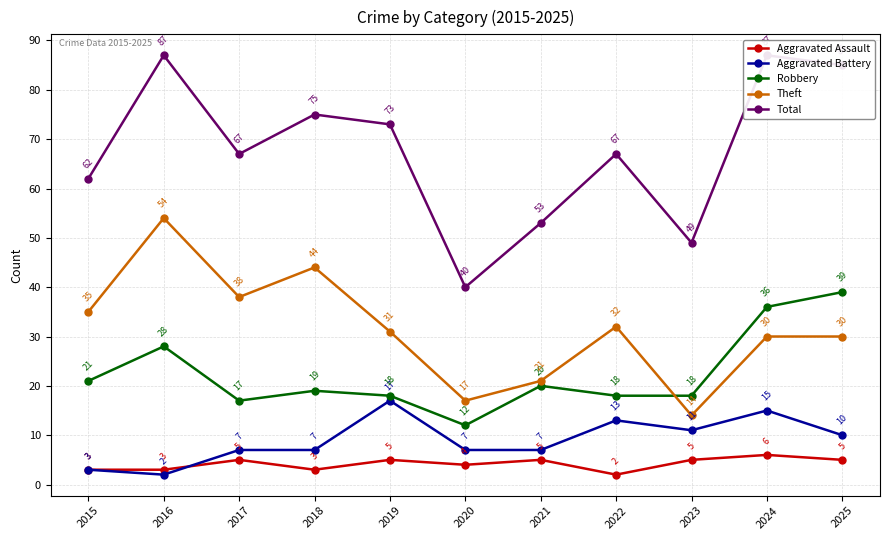

What is the total value across all series at 2021?

106